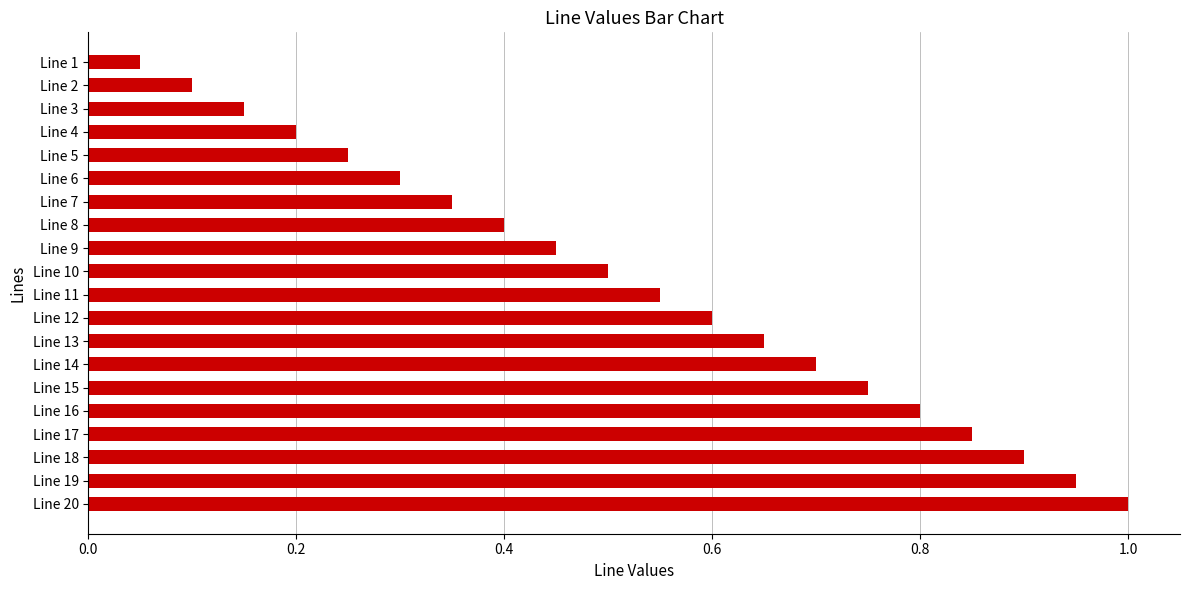

Rank the categories by value from highest to lowest.

Line 20, Line 19, Line 18, Line 17, Line 16, Line 15, Line 14, Line 13, Line 12, Line 11, Line 10, Line 9, Line 8, Line 7, Line 6, Line 5, Line 4, Line 3, Line 2, Line 1